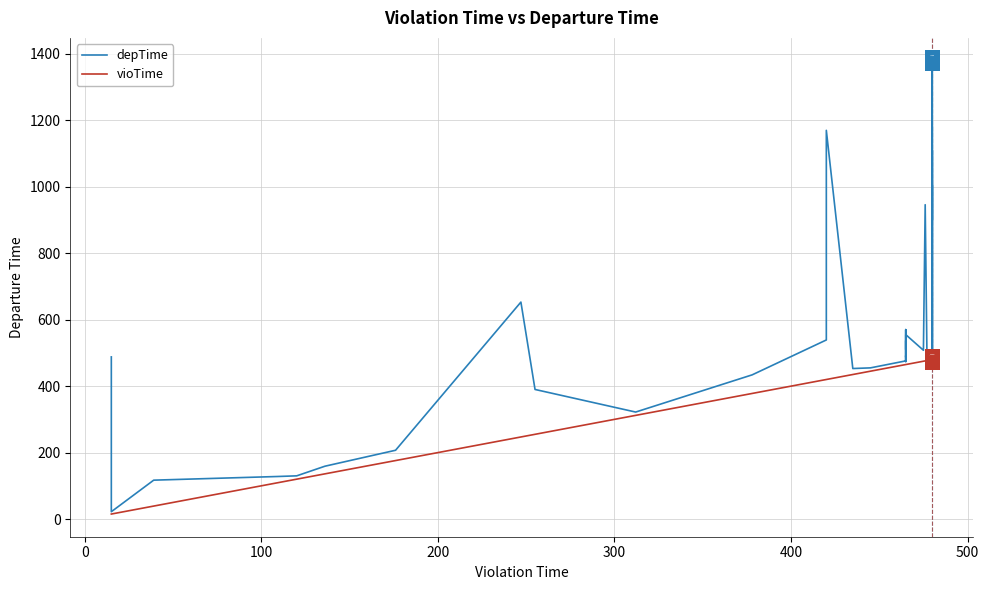

At how many categories does at least one series exceed 168?

35